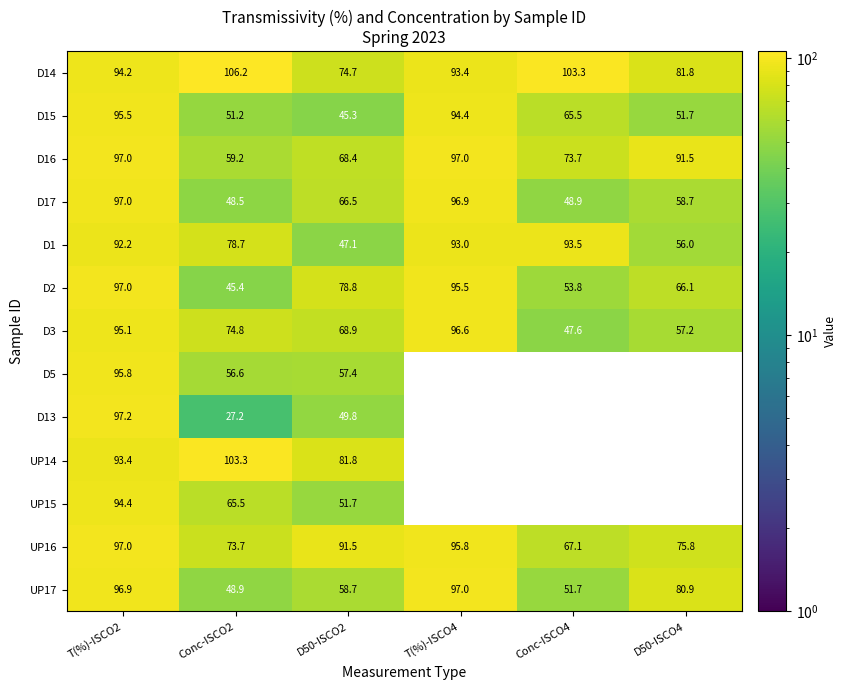

List the series in order of their peak value, highest first.

D14, UP14, D13, D16, UP16, D2, UP17, D17, D3, D5, D15, UP15, D1